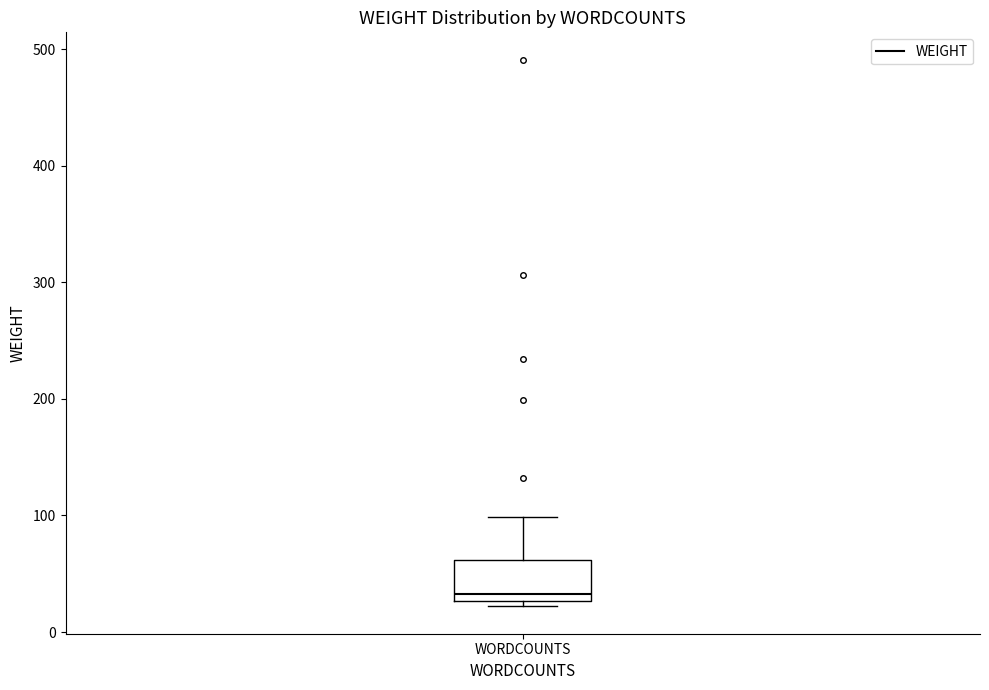

Transcribe this box plot: give where the median line is, the range the box spans, and where the two whiskers end, as read against the y-axis. The values are not printed on the chart, so give them approximately, as read against the axis.

median 30 (just above the box's lower edge), box 30 to 60, whiskers 20 to 100